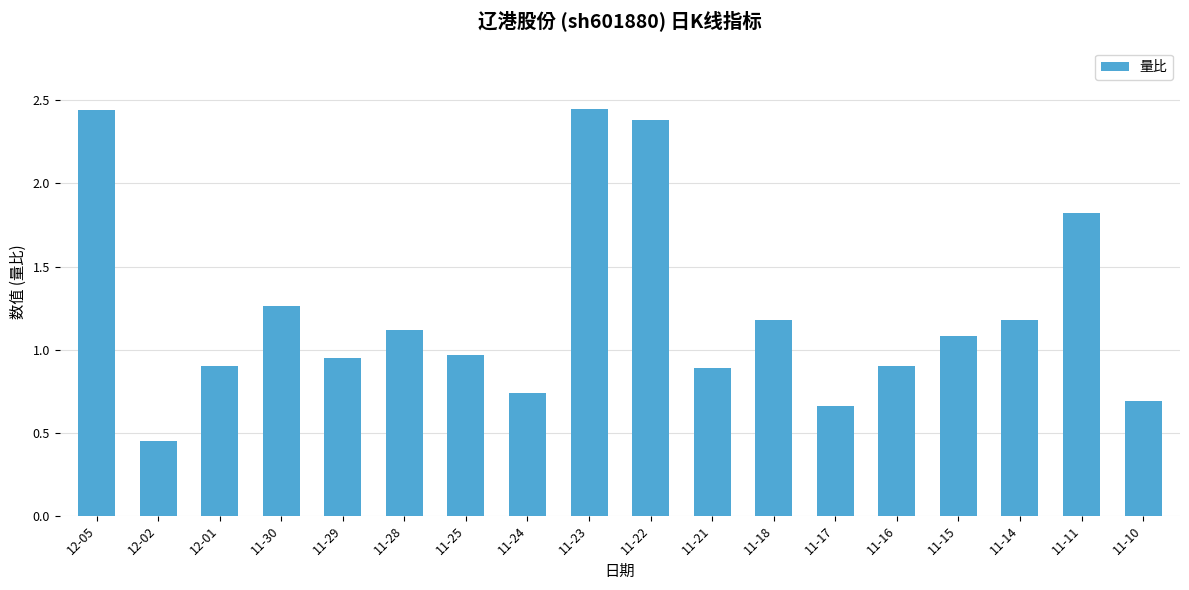

What is the label of the 15th bar from the right?

11-30